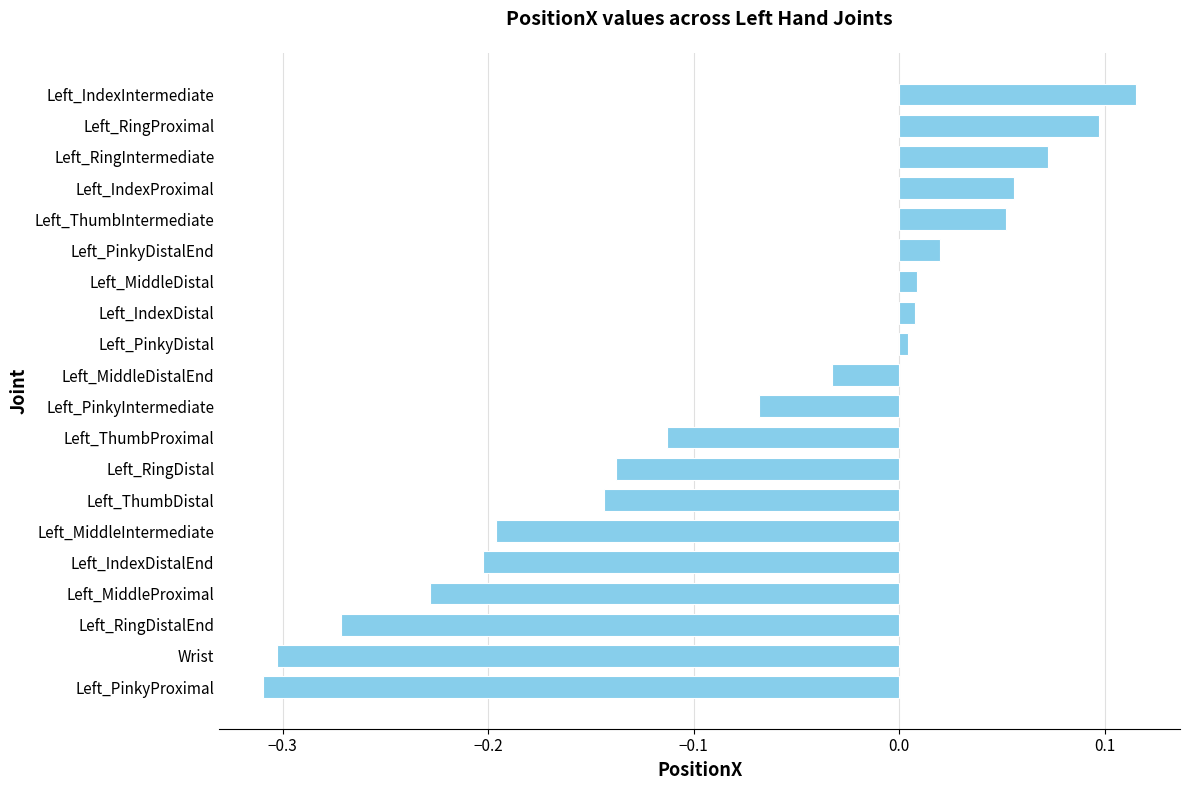

Is it true that the value at Left_ThumbIntermediate is 0.1?

True